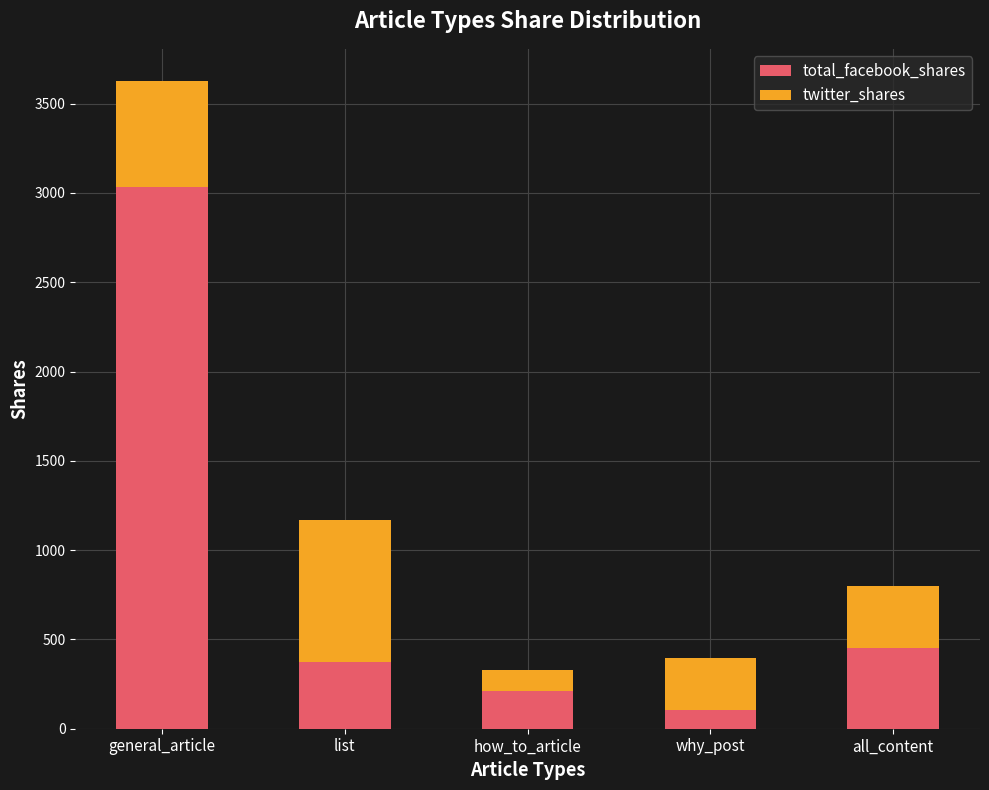

What is the total value across all series at general_article?

3626